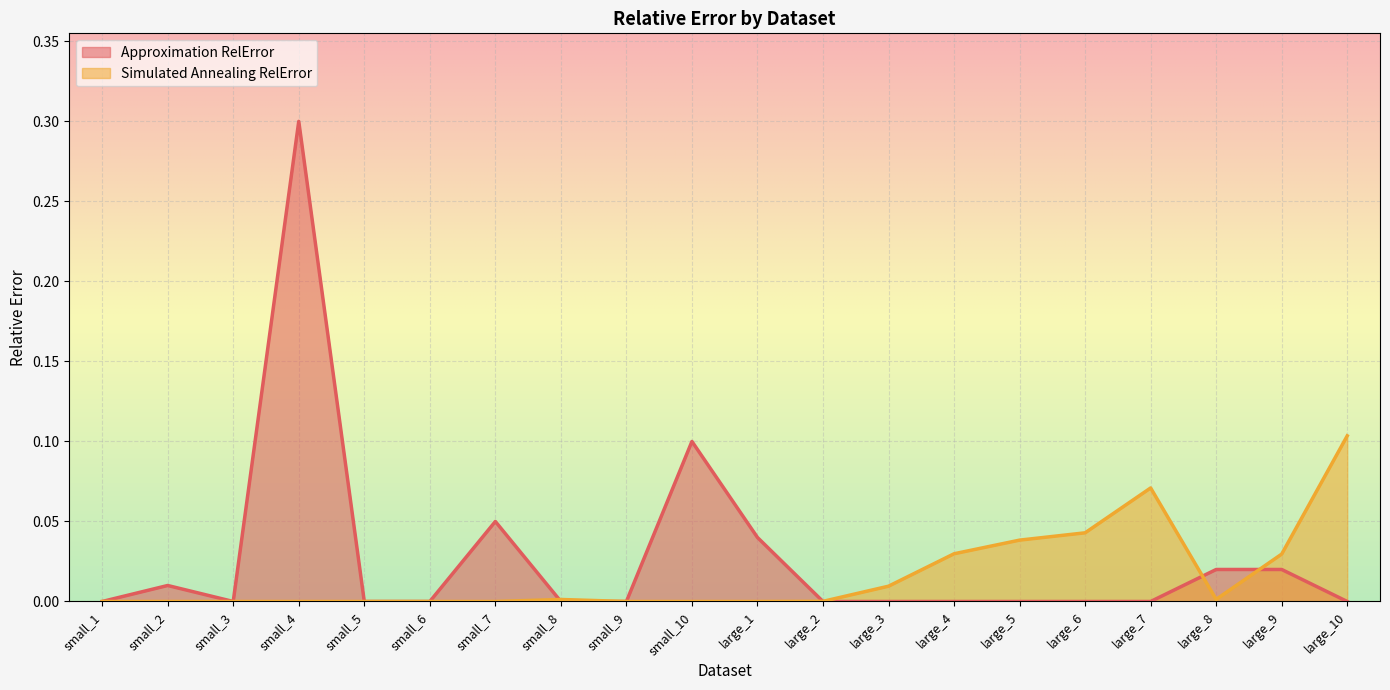

At which label is Approximation RelError closest to 0?

small_1